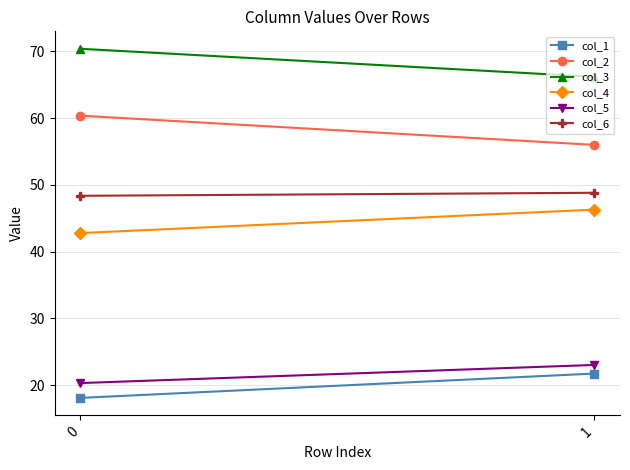

At which category is the sum across all series the highest?

1